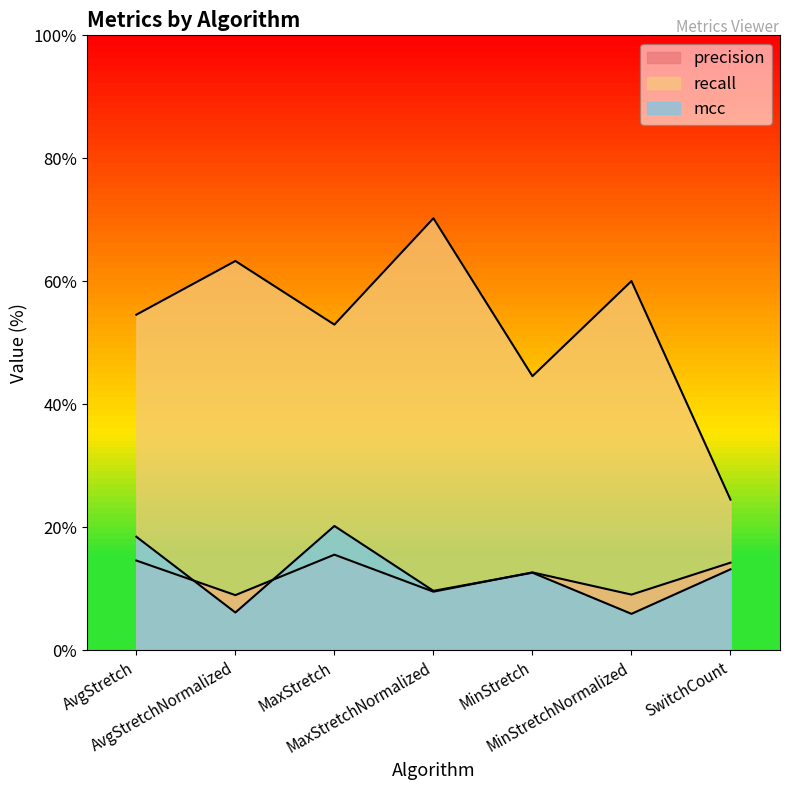

What is the sum of the recall values at AvgStretchNormalized and AvgStretch?

117.9